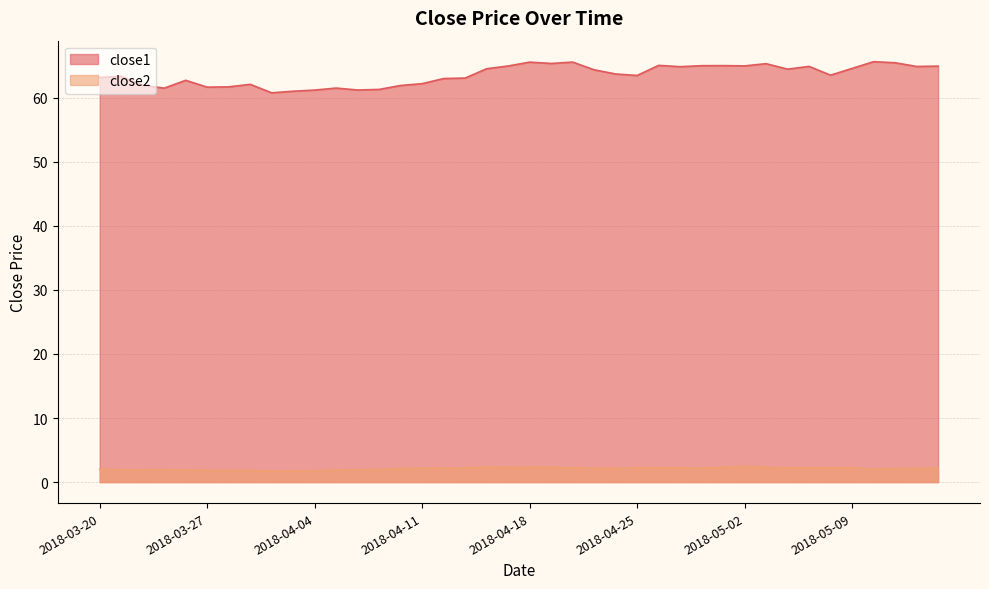

What is the difference between the second highest and minimum values in the close2 series?

0.7